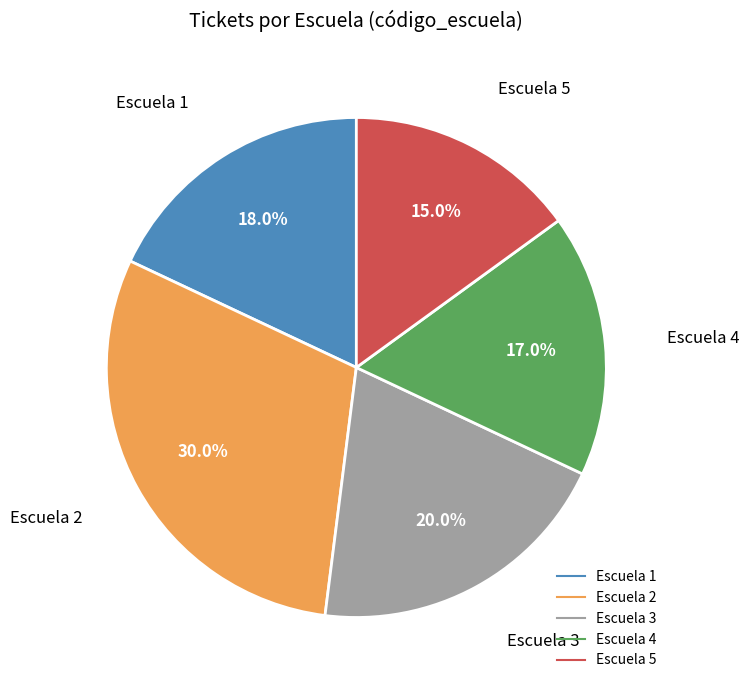

To the nearest percent, what is the difference between the largest and smallest slice percentages?

15%